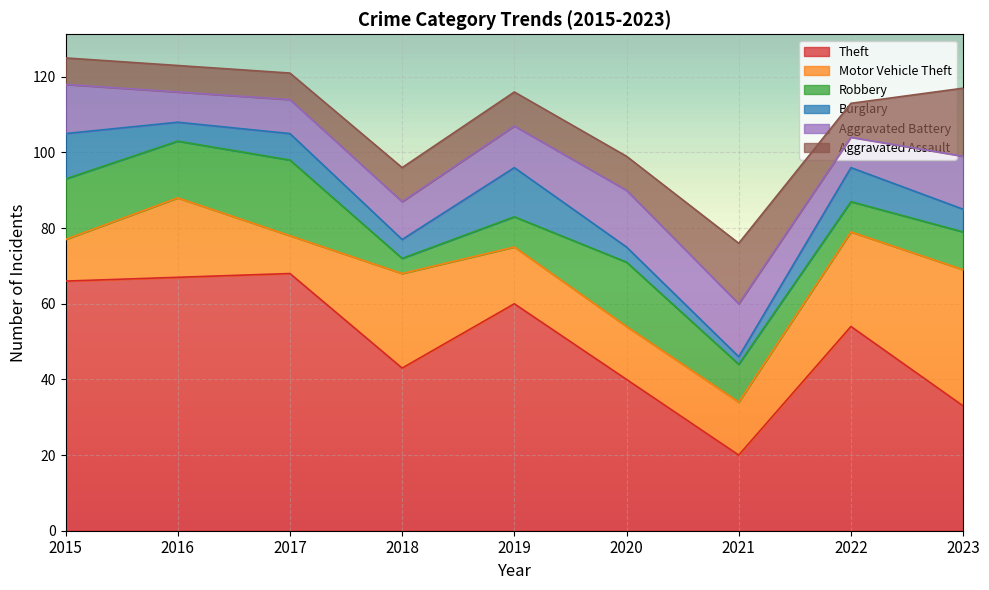

At which category is the sum across all series the highest?

2015